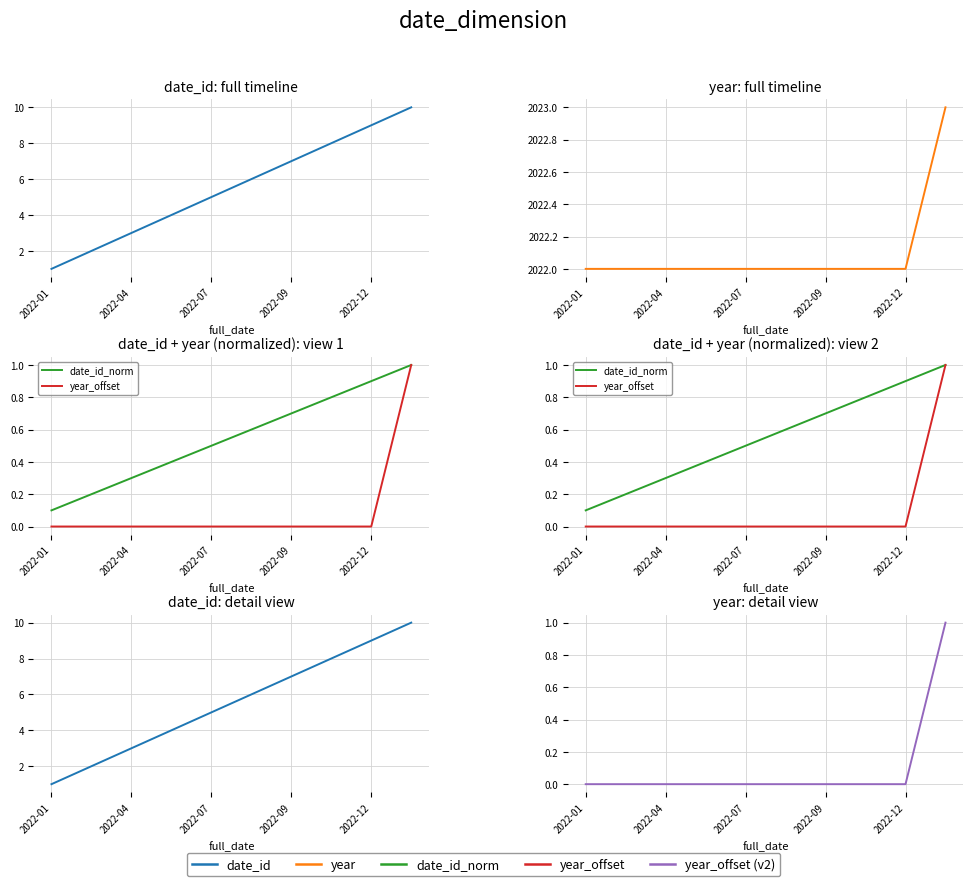

Is the value of date_id_norm at 2022-04 greater than the value of year at 2022-04?

No